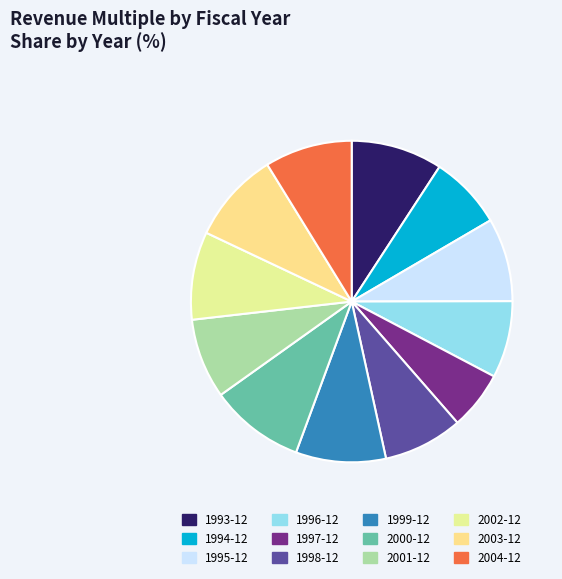

Do 2004-12 and 1998-12 together represent more than half of the pie?

No